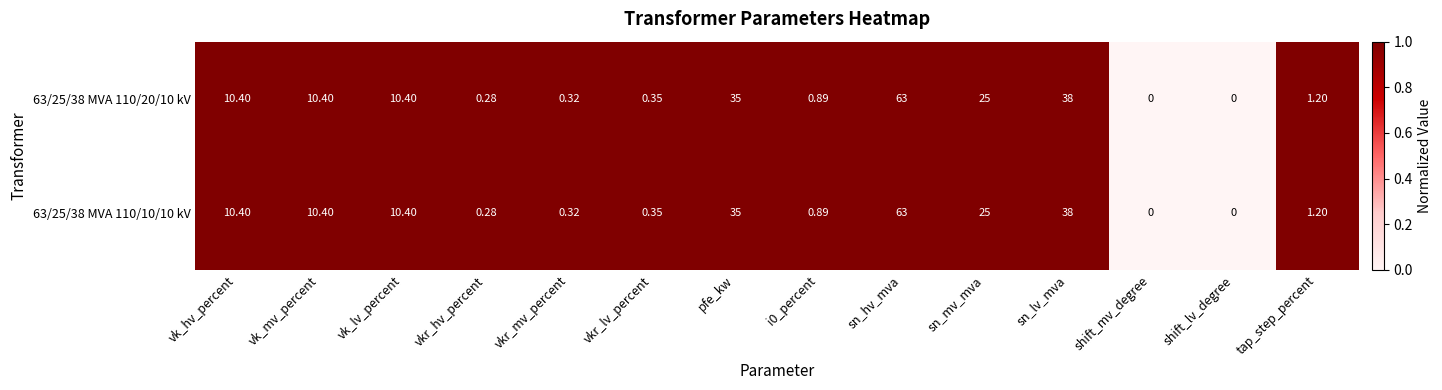

How many series are shown in this chart?

2